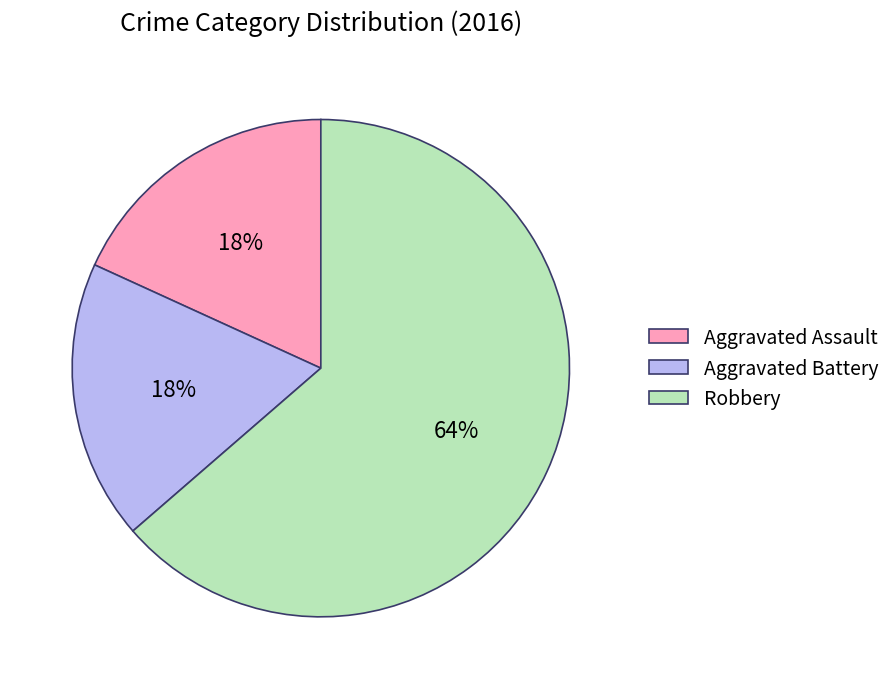

Do Robbery and Aggravated Assault together represent more than half of the pie?

Yes